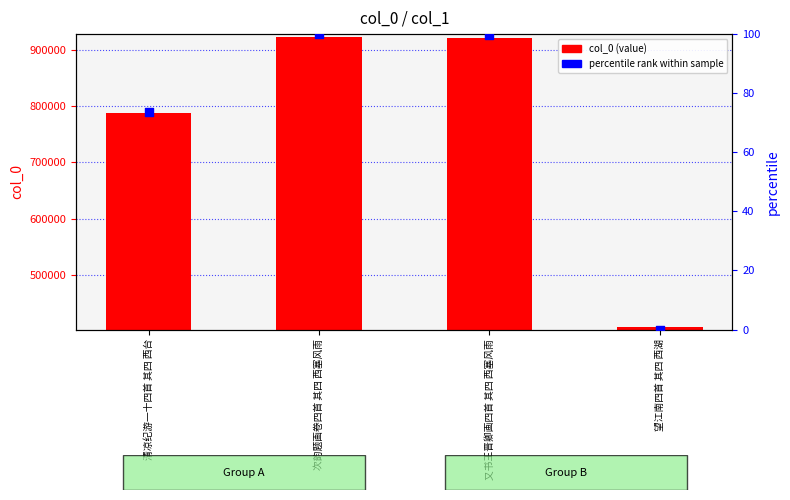

Which series contains the highest Y value?

col_0